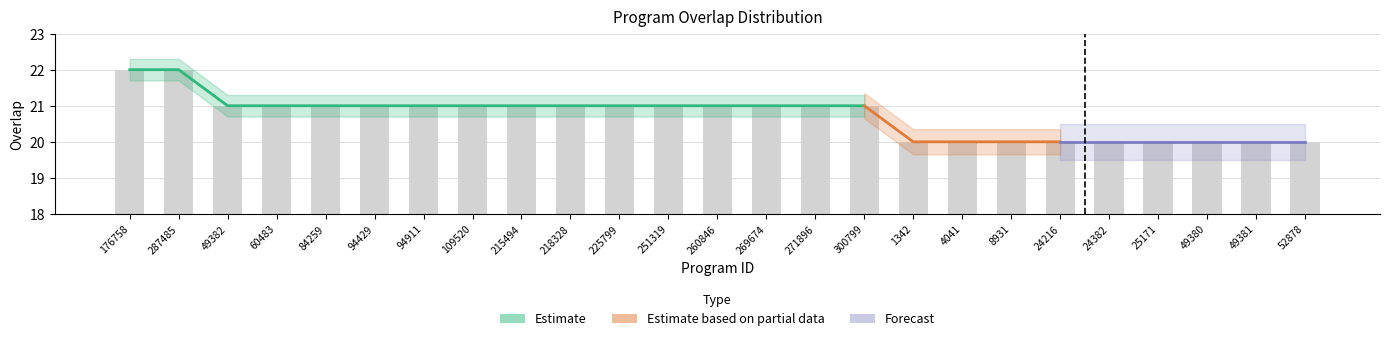

What is the average value?

21